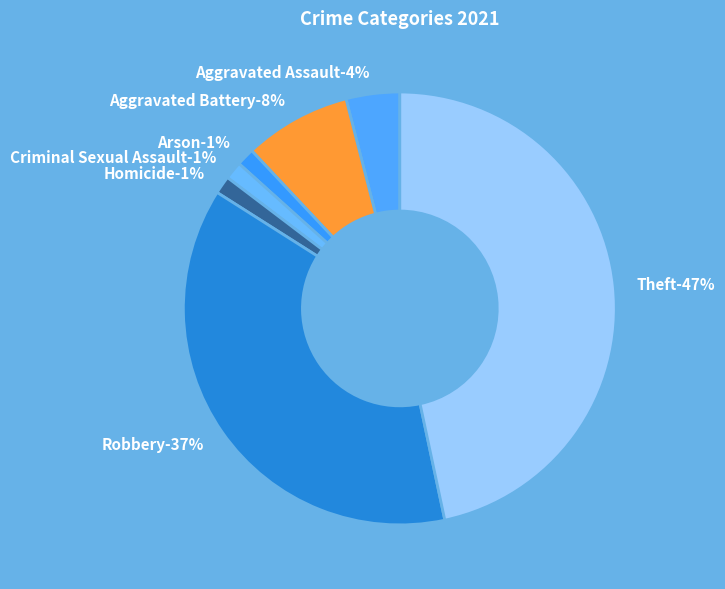

To the nearest percent, what portion does Robbery represent?

37%